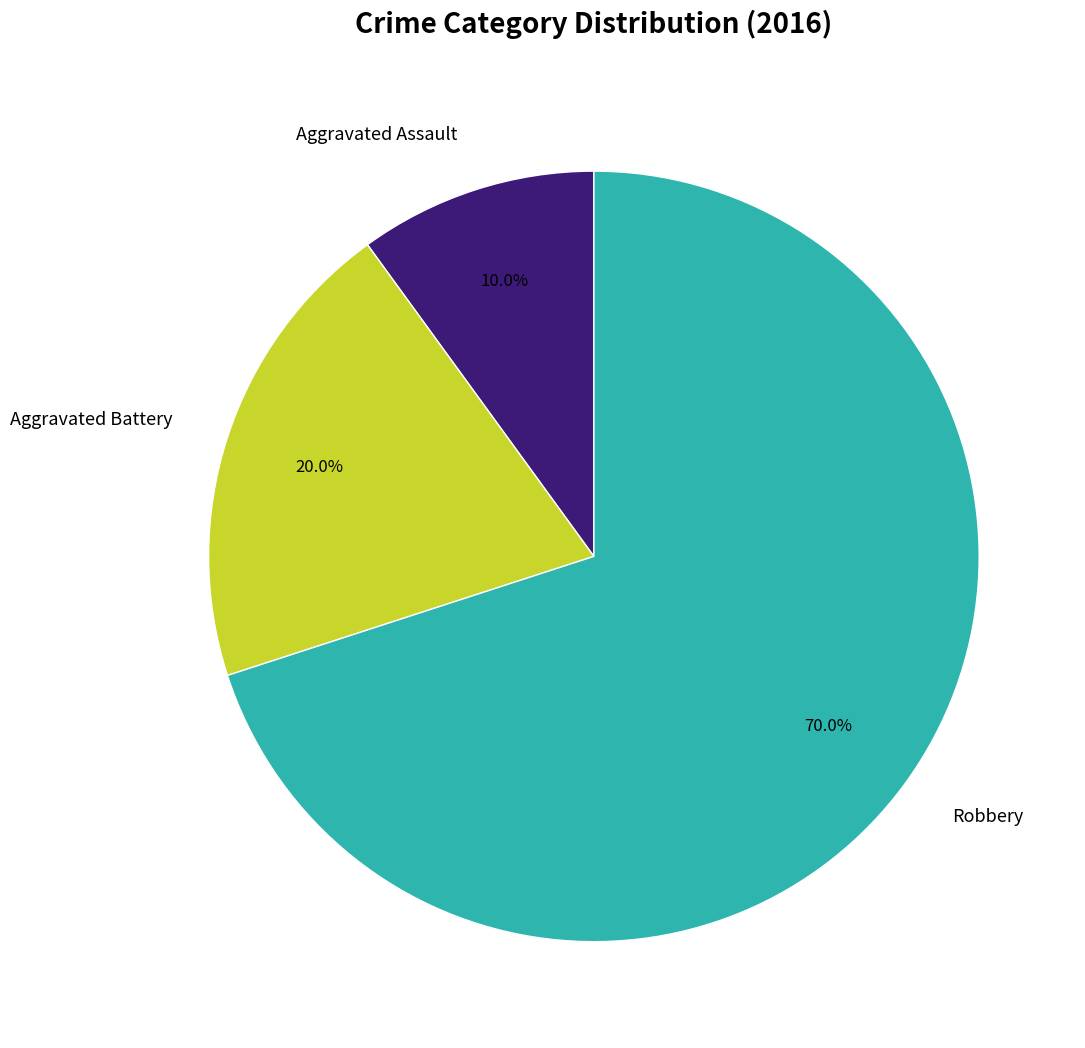

Does Robbery account for over 50% of the chart?

Yes